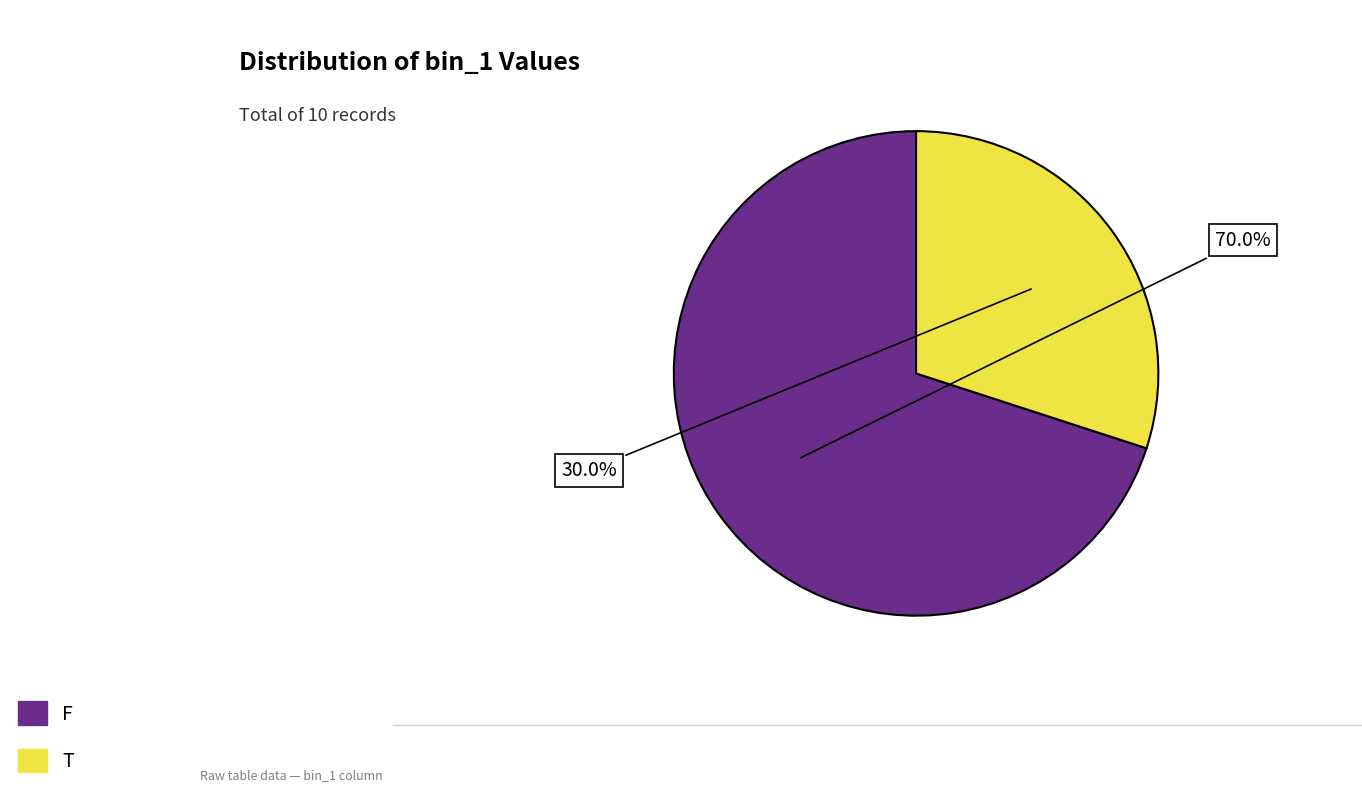

To the nearest percent, what is the combined percentage of T and F?

100%